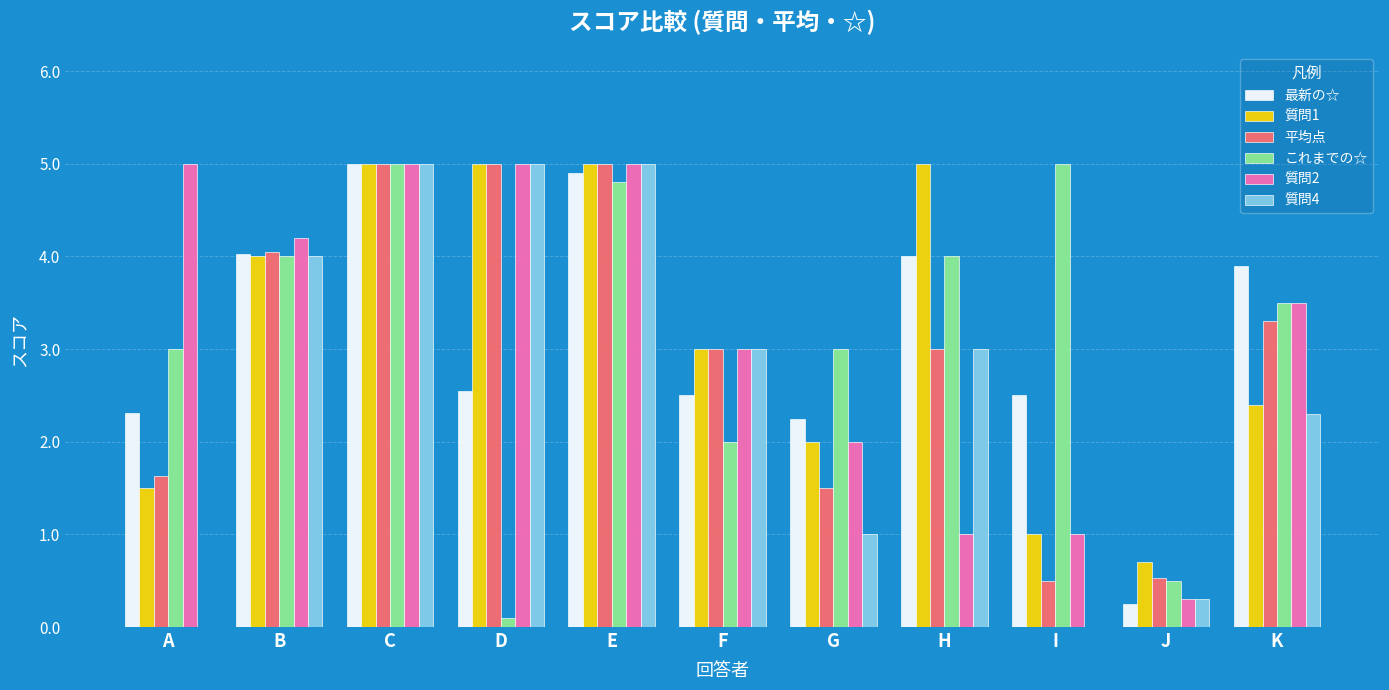

What is the sum of the 最新の☆ values at E and F?

7.4